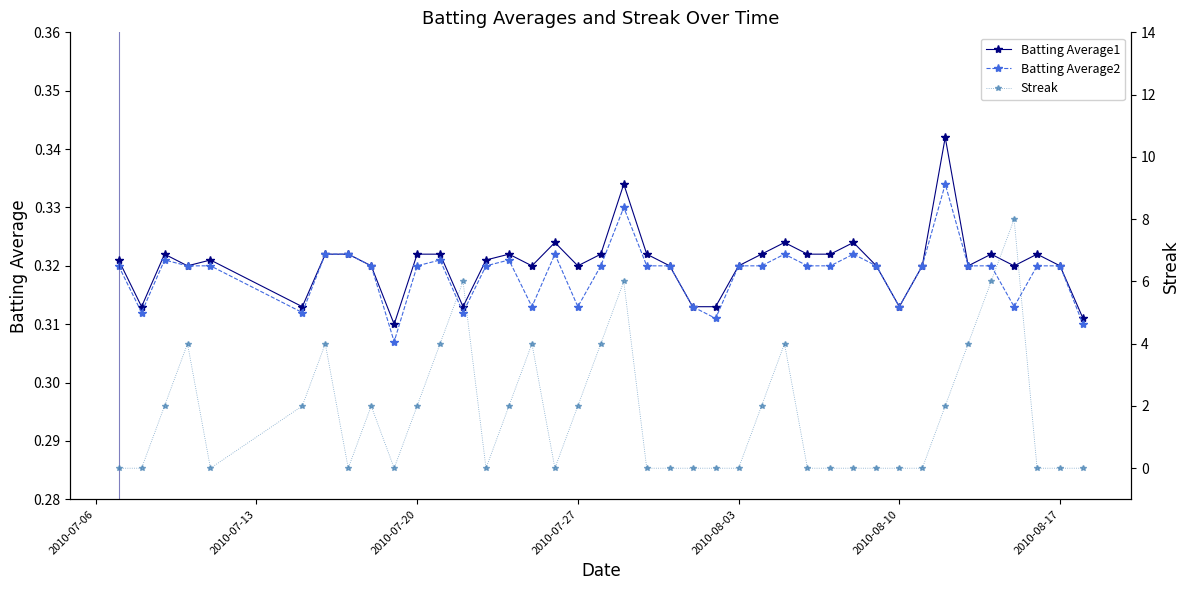

What is the sum of all Streak values?

70.0